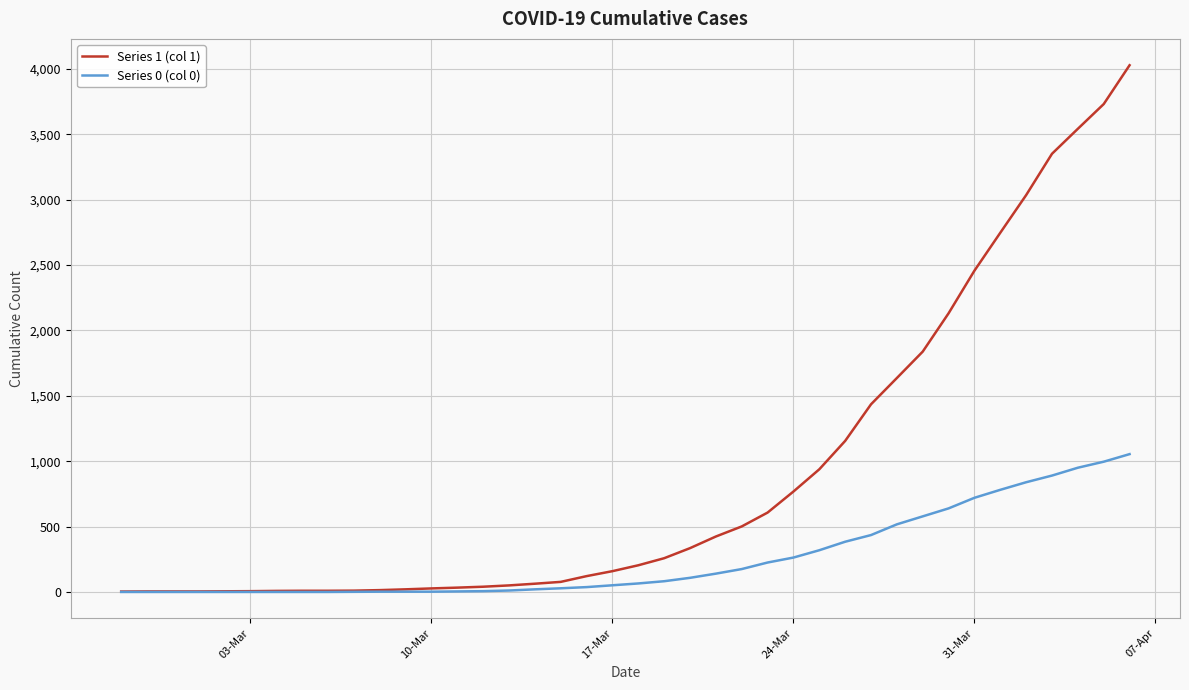

Which series has the largest total across all categories?

Series 1 (col 1)